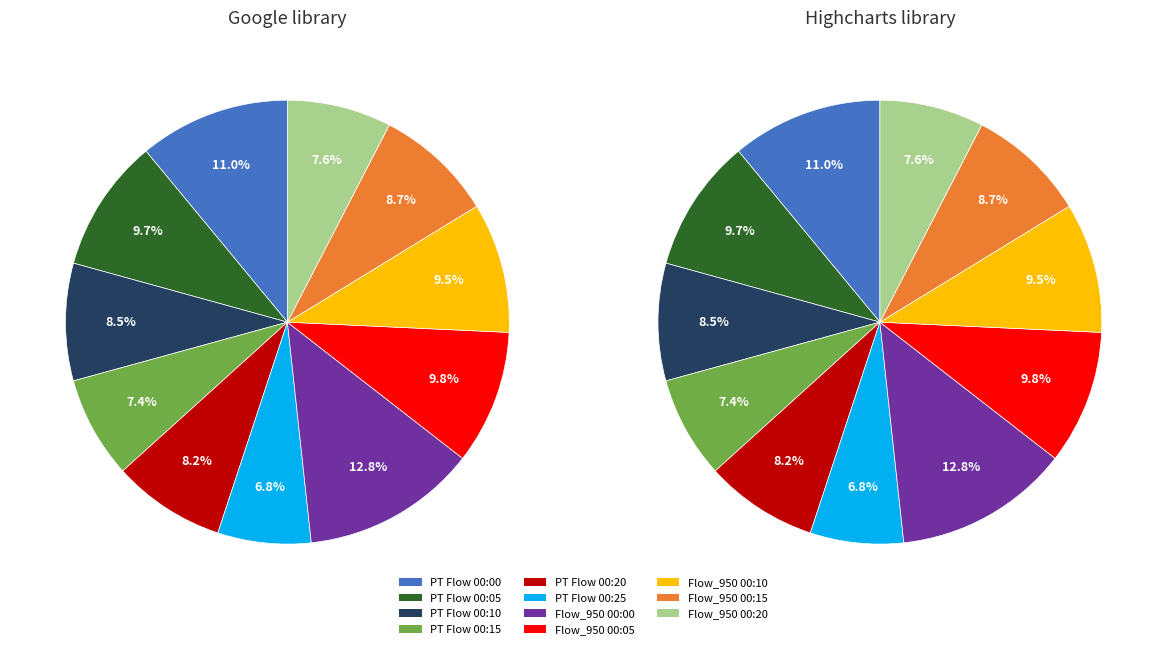

Which slice is the largest?

Flow_950 00:00